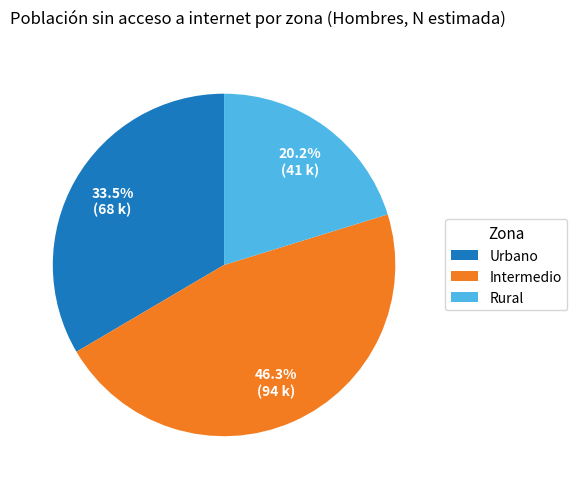

How many slices are in this pie chart?

3